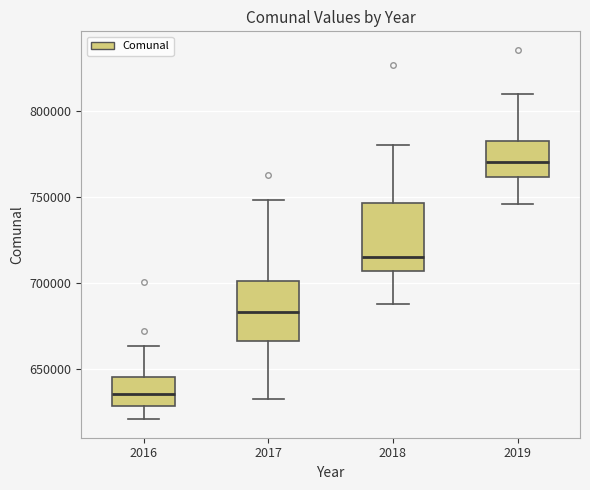

Reading left to right, read every box against the y-axis: the position of its median line, the range the box covers, and the ends of its whiskers. The values are not printed on the chart, so give them approximately, as read against the axis.

2016: median 635000, box 630000 to 645000, whiskers 620000 to 665000
2017: median 685000, box 665000 to 700000, whiskers 635000 to 750000
2018: median 715000, box 705000 to 745000, whiskers 690000 to 780000
2019: median 770000, box 760000 to 785000, whiskers 745000 to 810000